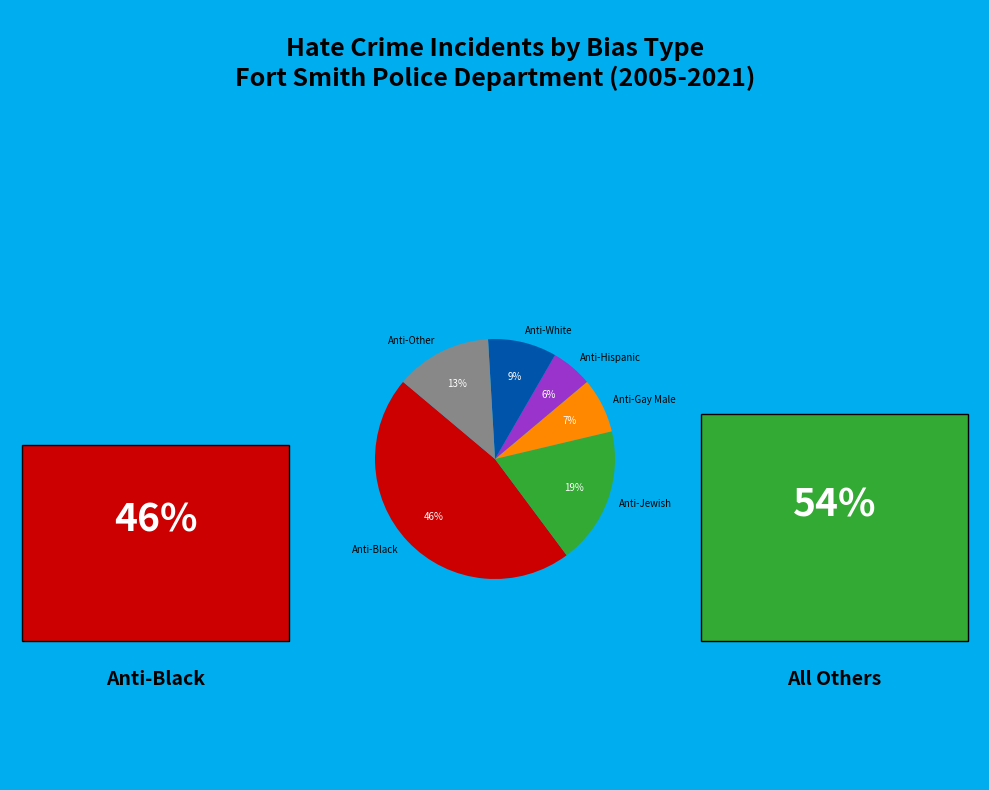

Combined, do Anti-Black and Anti-Gay Male account for over 50%?

Yes